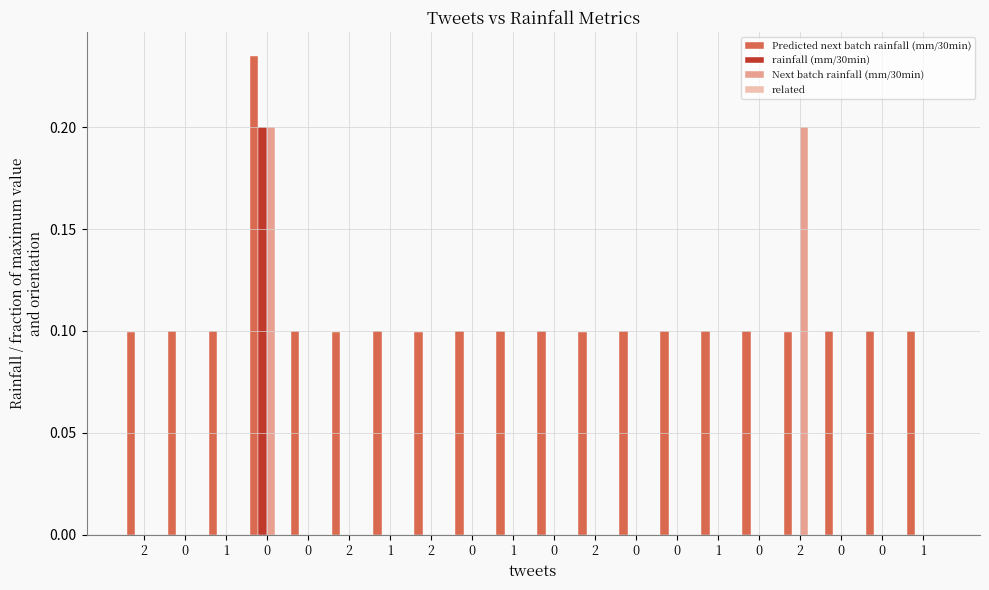

Are the bars horizontal?

No